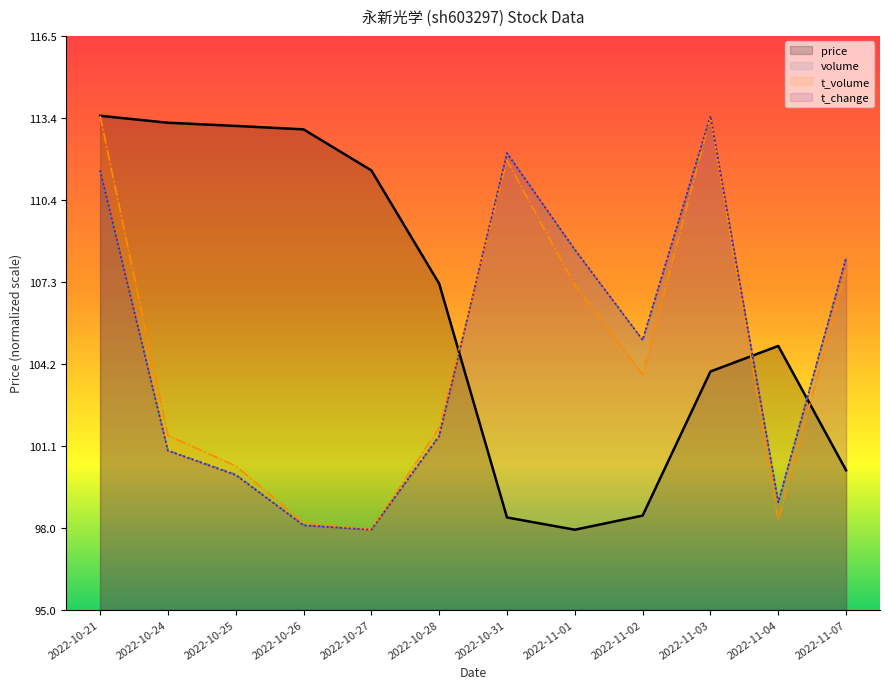

Which series has the largest total across all categories?

price